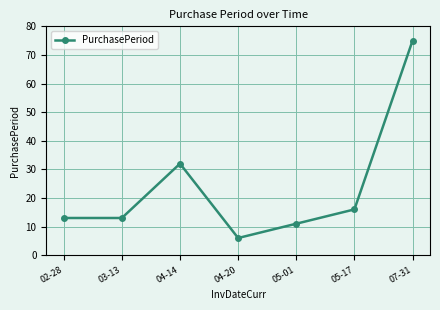

What is the sum of the values at 05-17 and 02-28?

29